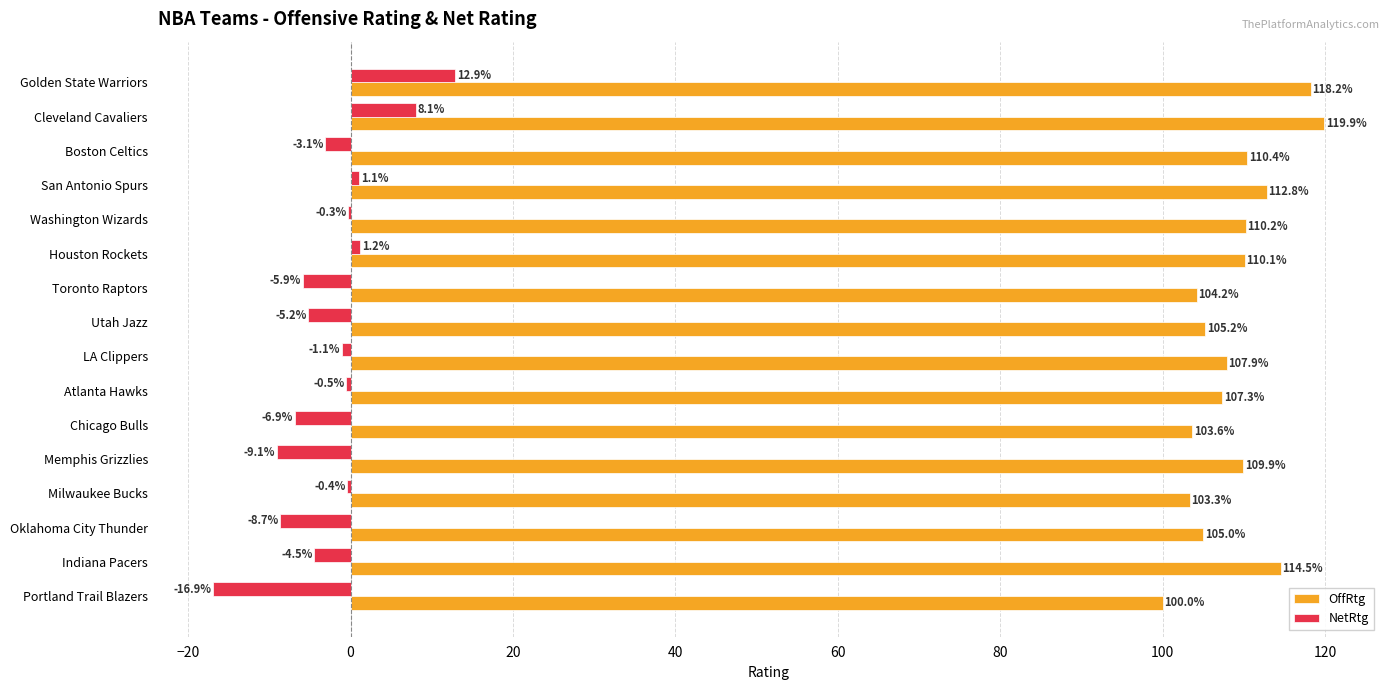

How many categories are shown in the chart?

16